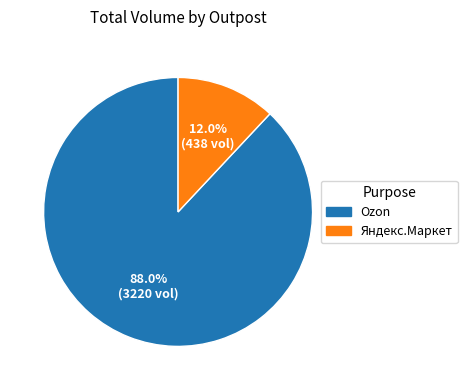

How many slices are in this pie chart?

2